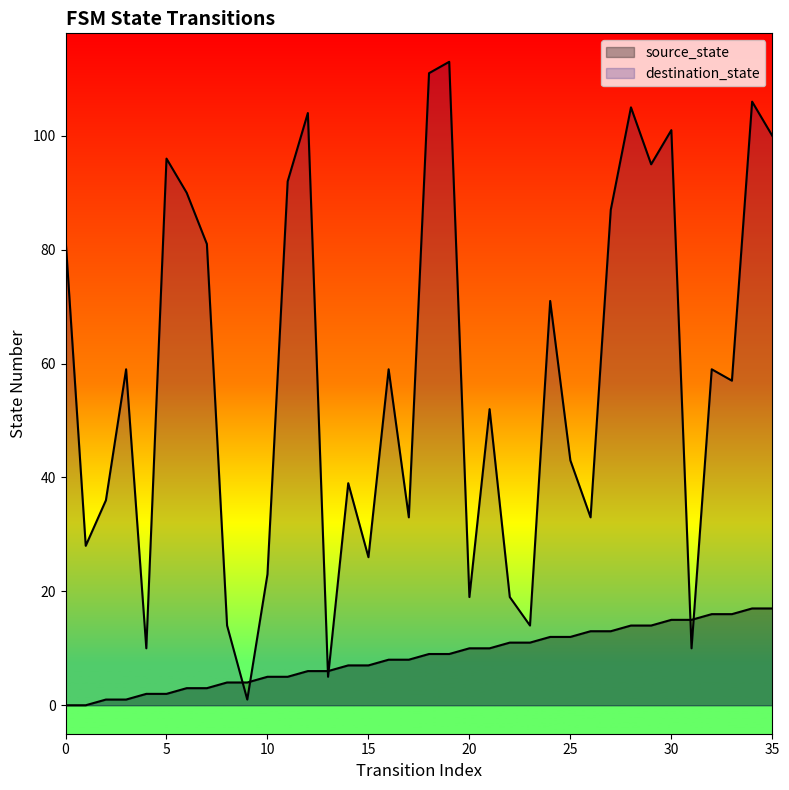

List the series in order of their peak value, highest first.

destination_state, source_state